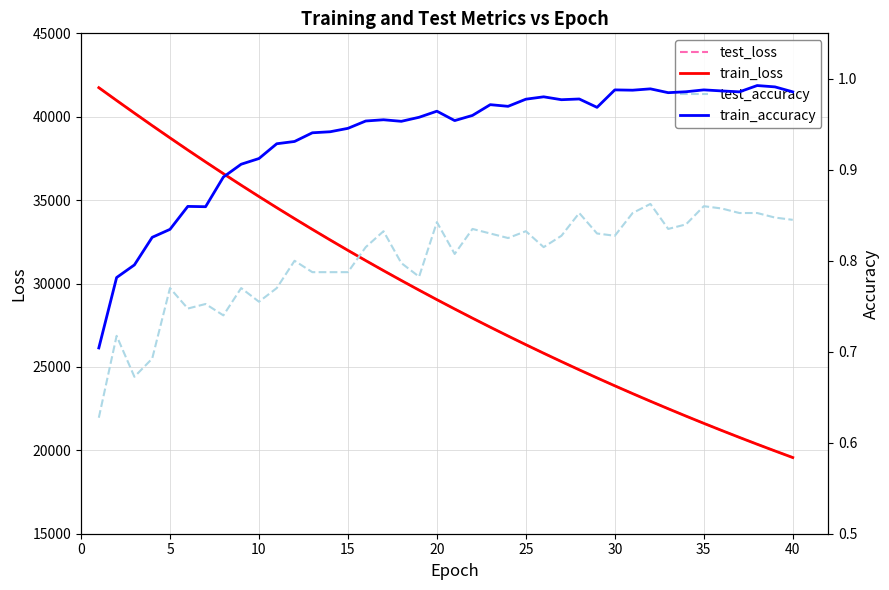

How many lines are shown in the chart?

4